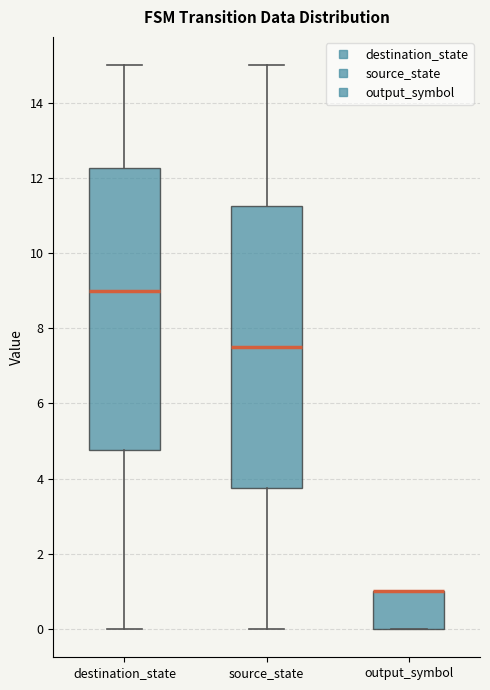

Reading left to right, read every box against the y-axis: the position of its median line, the range the box covers, and the ends of its whiskers. The values are not printed on the chart, so give them approximately, as read against the axis.

destination_state: median 9.0, box 4.8 to 12.2, whiskers 0.0 to 15.0
source_state: median 7.6, box 3.8 to 11.2, whiskers 0.0 to 15.0
output_symbol: median 1.0 (drawn on the box's upper edge), box 0.0 to 1.0, whiskers 0.0 to 1.0